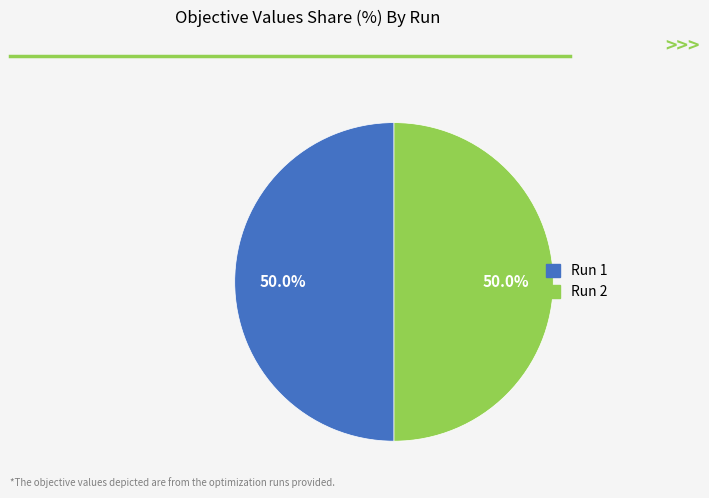

Combined, do Run 1 and Run 2 account for over 50%?

Yes